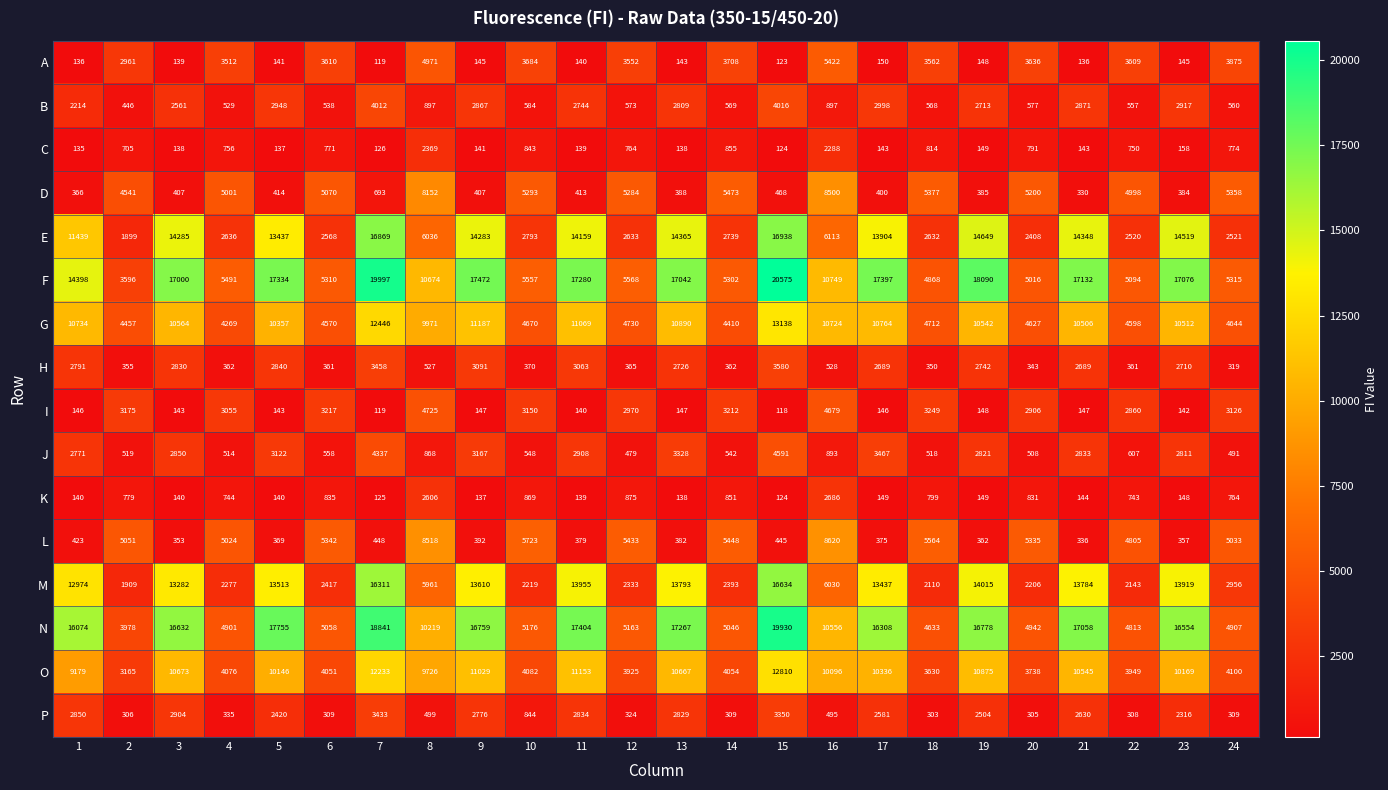

List the series in order of their peak value, highest first.

F, N, E, M, G, O, L, D, A, I, J, B, H, P, K, C